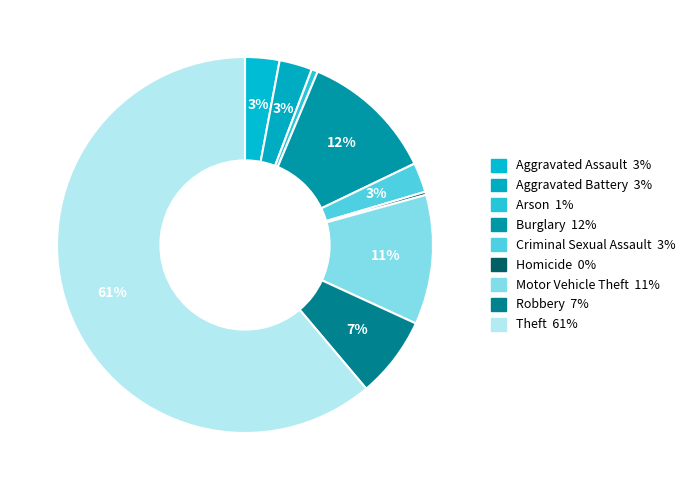

Count the number of slices in the pie.

9